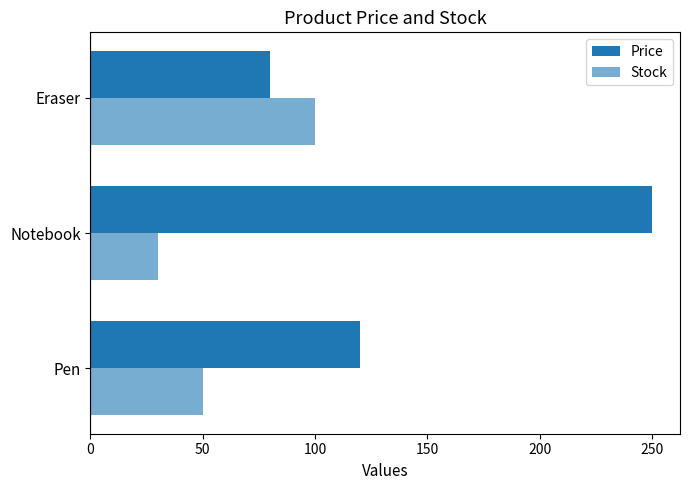

How many values in the Stock series are below 50?

1